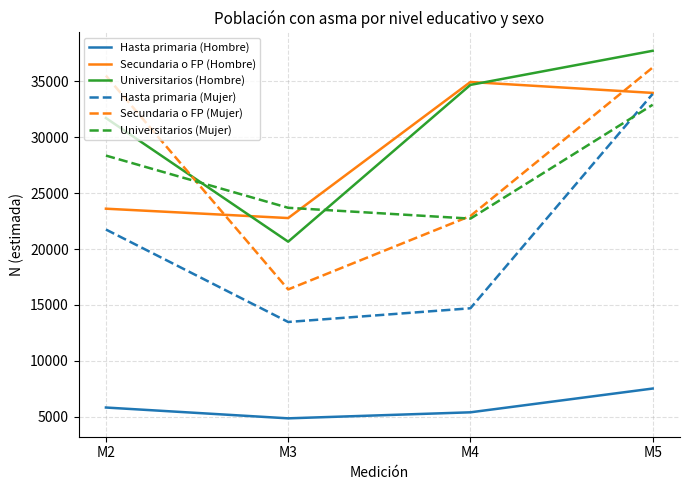

How many times do Universitarios (Hombre) and Secundaria o FP (Hombre) cross each other?

2